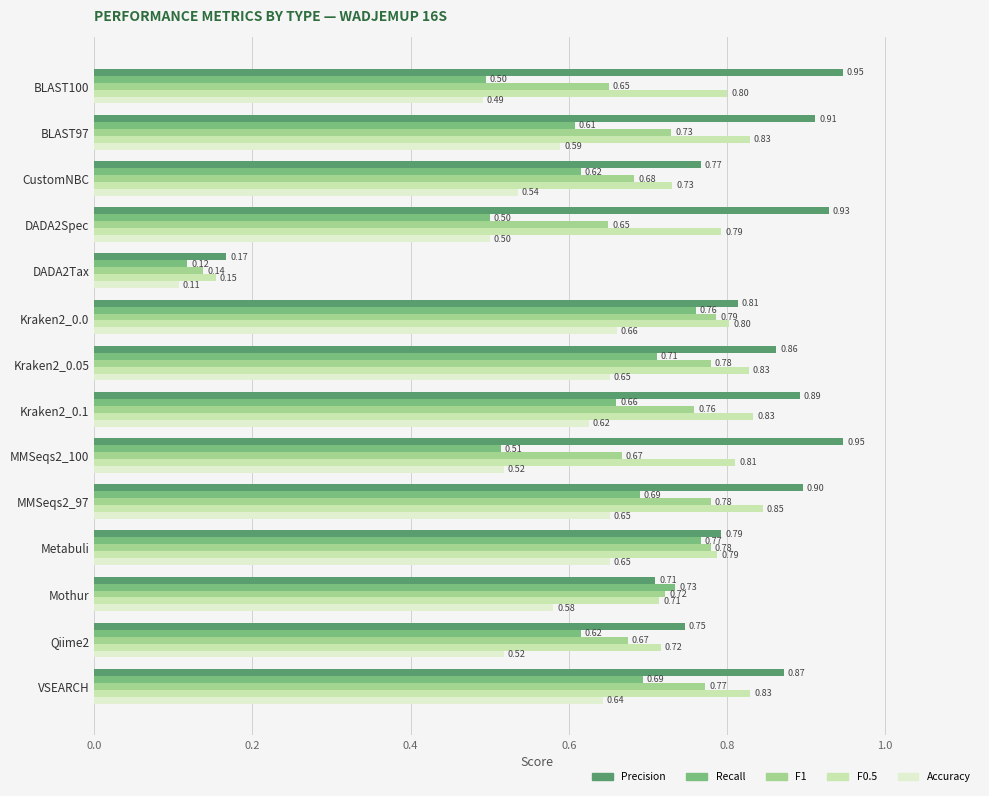

Between DADA2Spec and Kraken2_0.1, which series saw the biggest shift?

Recall